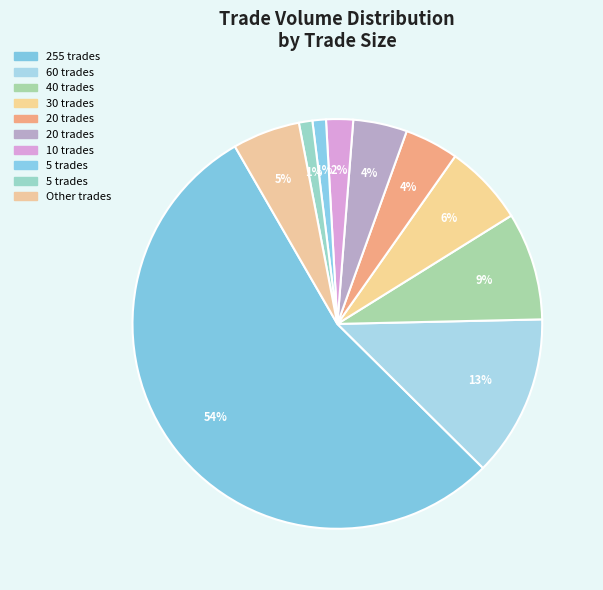

What is the majority slice?

255